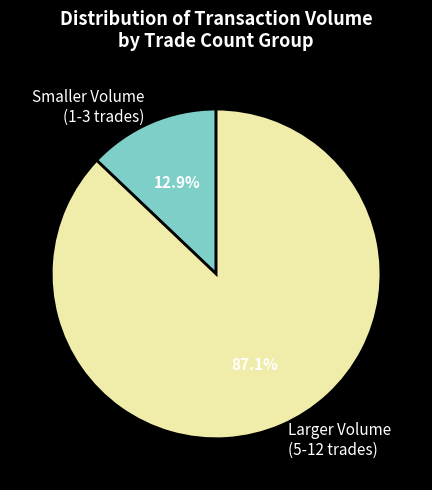

Which slice is the smallest?

Smaller Volume (1-3 trades)